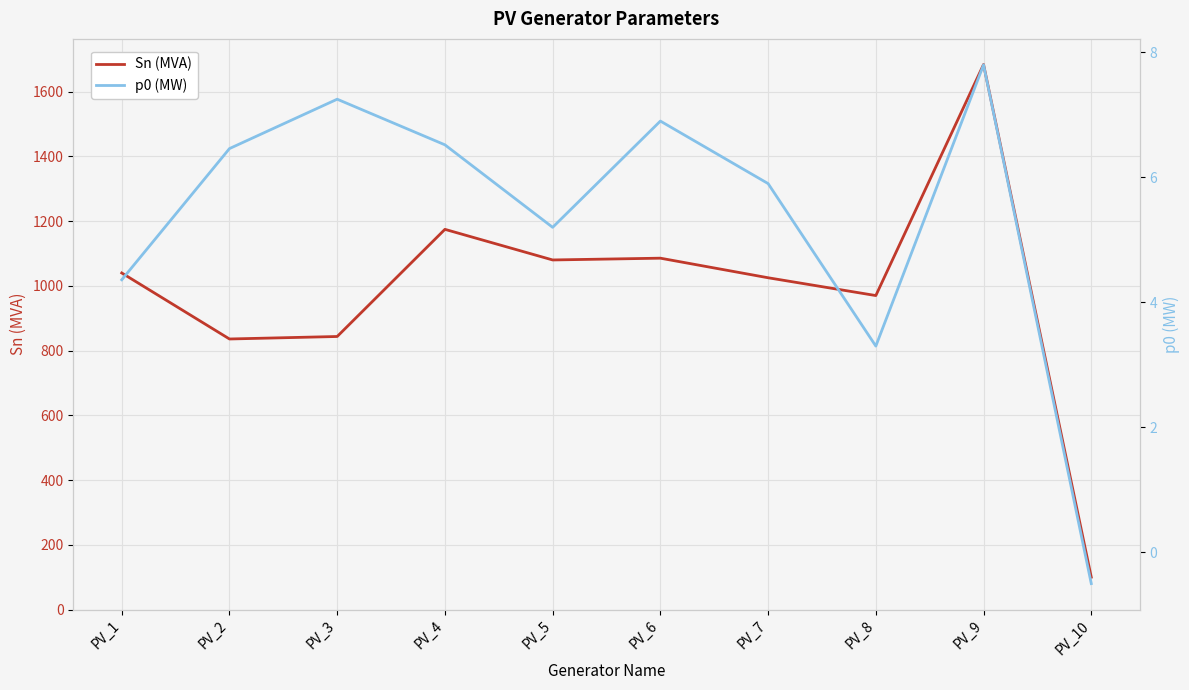

What is the value of the p0 (MW) point at the 2nd from the left?

6.5